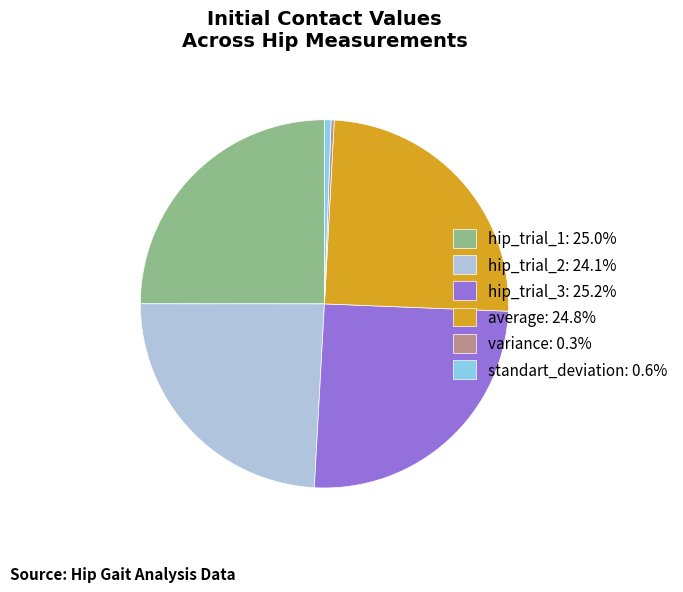

What is the ratio of the value at hip_trial_3: 25.2% to the value at hip_trial_1: 25.0%?

1.0